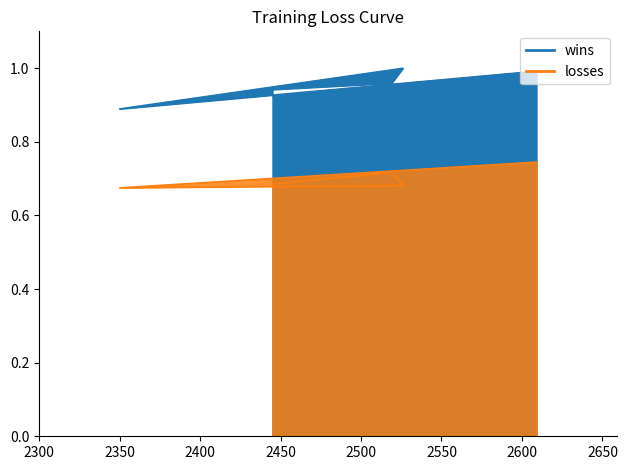

Reading left to right, extract all data points from this chart.

wins: 1.0	0.9	1.0	1.0	0.9
losses: 0.7	0.7	0.7	0.7	0.7